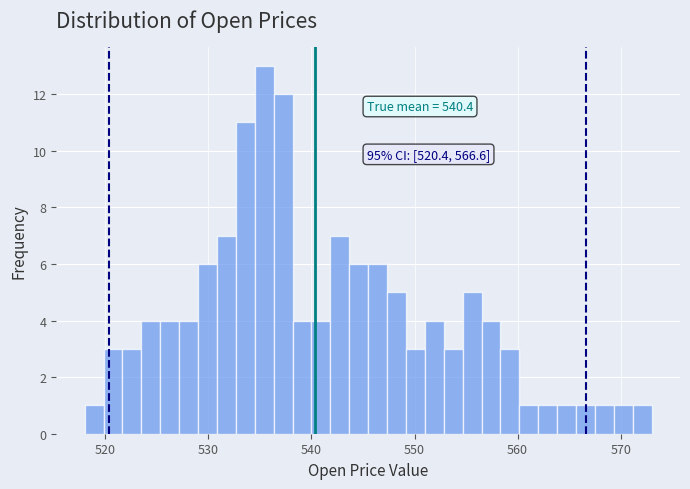

Read against the x-axis, roughly where is the centre of the tallest bar?

535